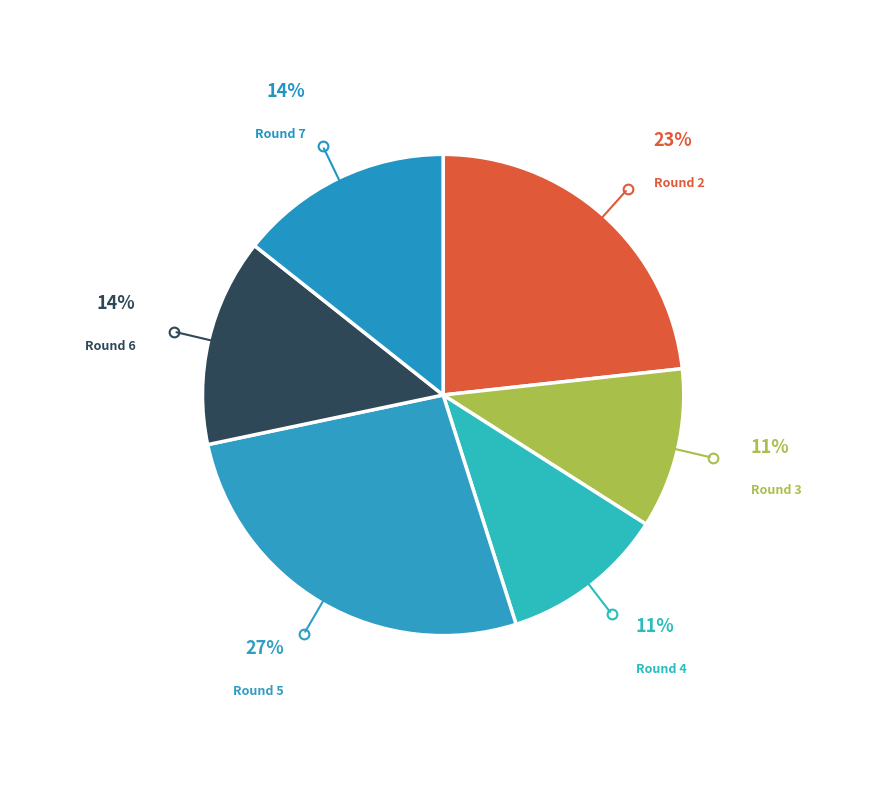

Which slice is the largest?

Round 5